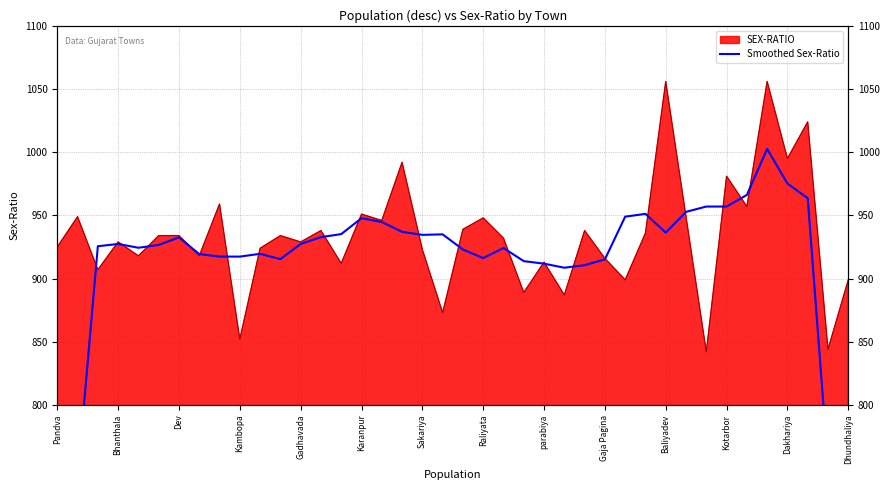

What is the difference between the values at 39 and 35?

449.2